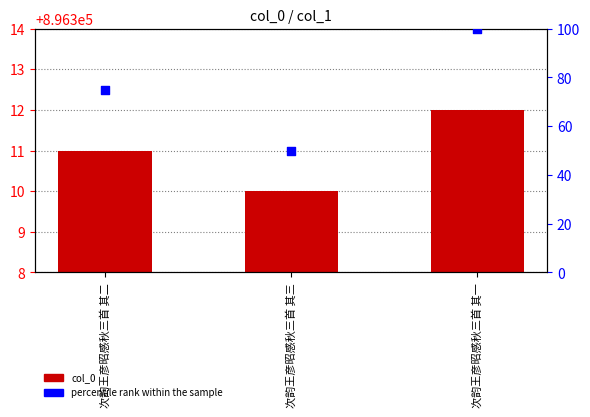

What are all the series names shown in the legend?

col_0, percentile rank within the sample